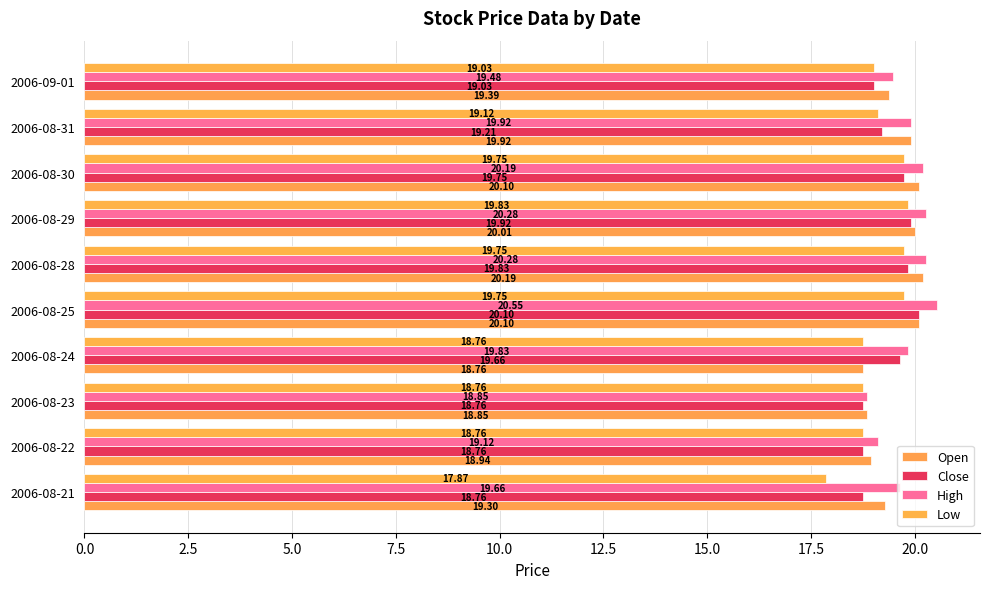

How many categories are shown in the chart?

10